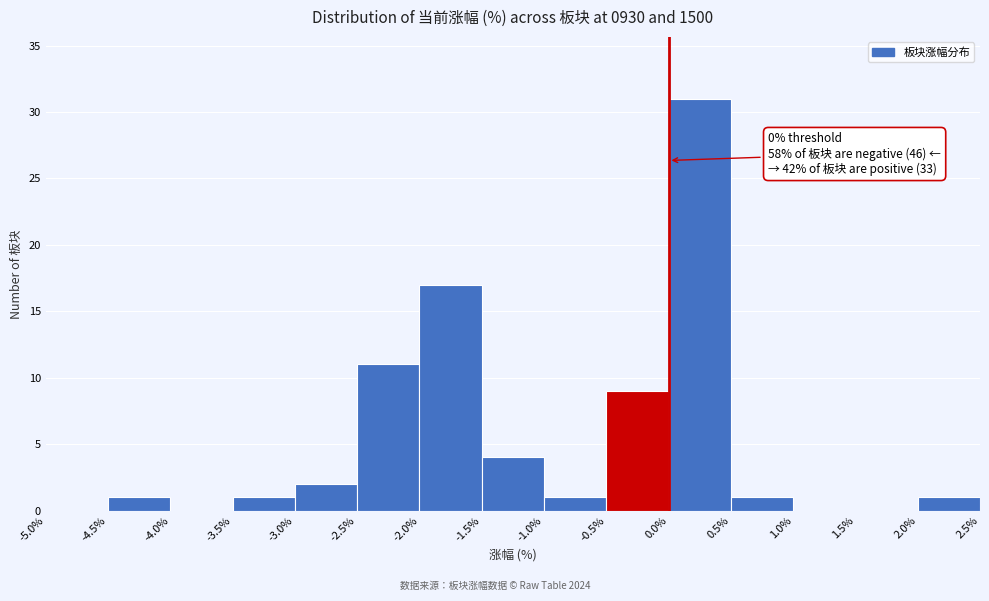

Which range on the x-axis has the tallest bar?

0.0% to 0.5%